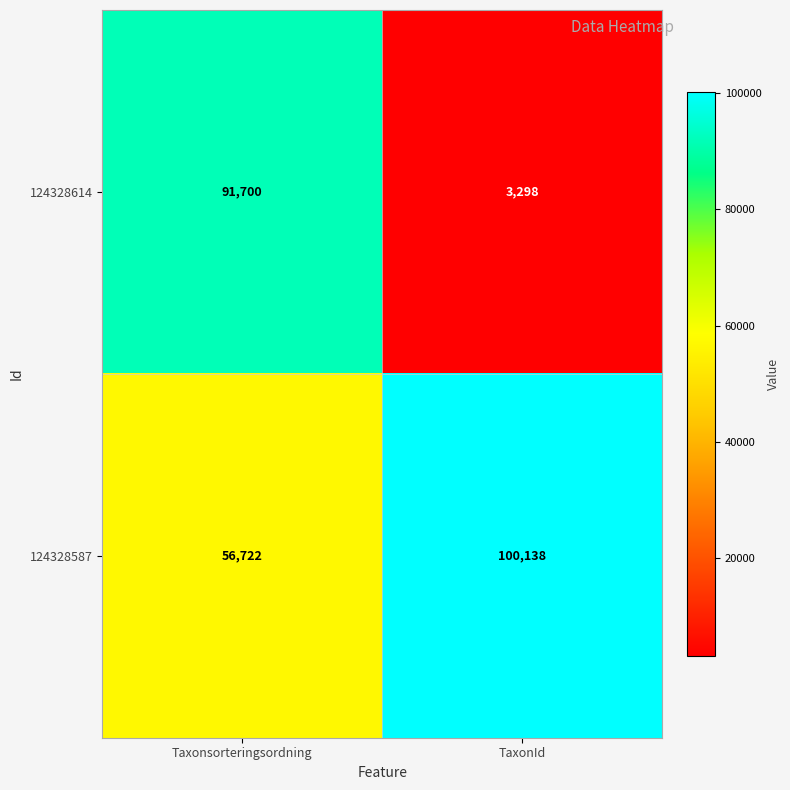

What is the average value of the 124328587 series?

78430